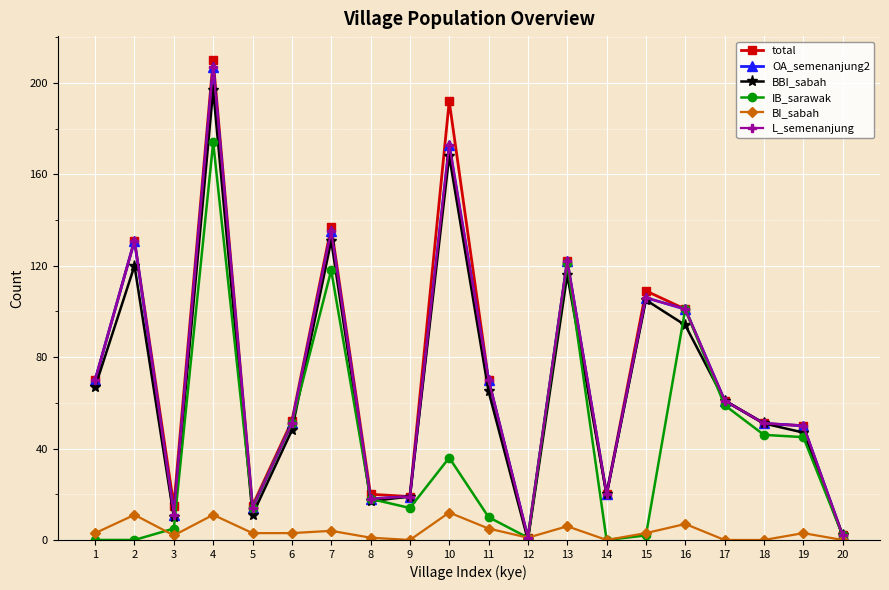

True or false: L_semenanjung and BI_sabah intersect in this chart.

False